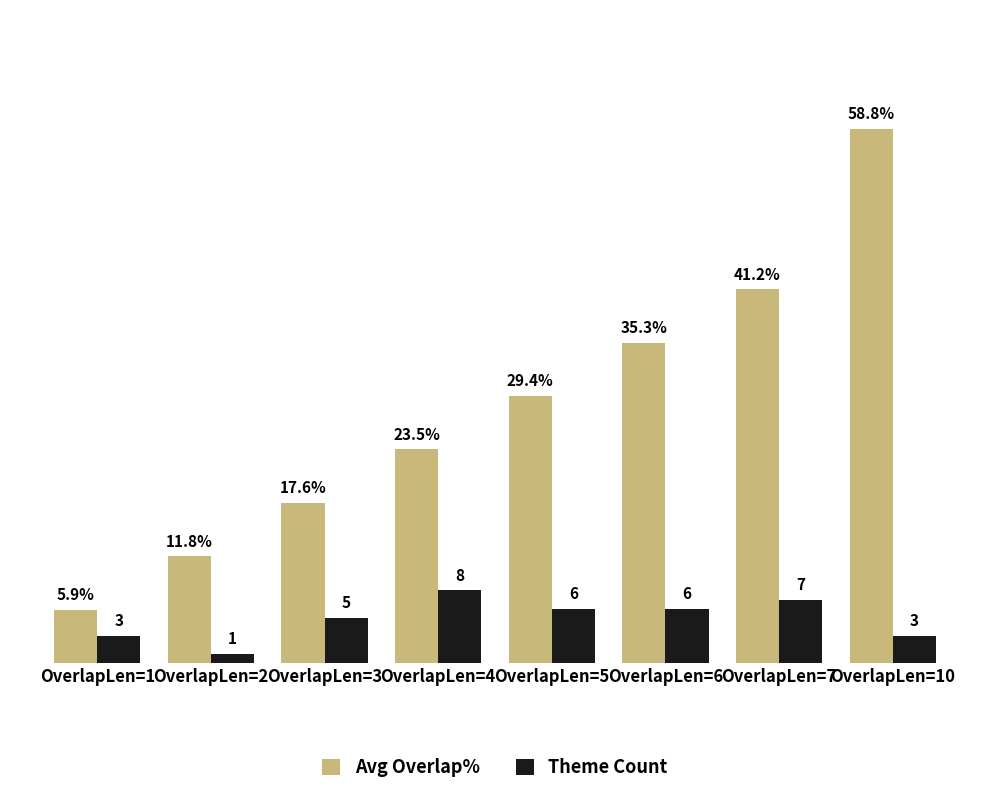

Where is Avg Overlap% nearest to the value 32?

OverlapLen=5